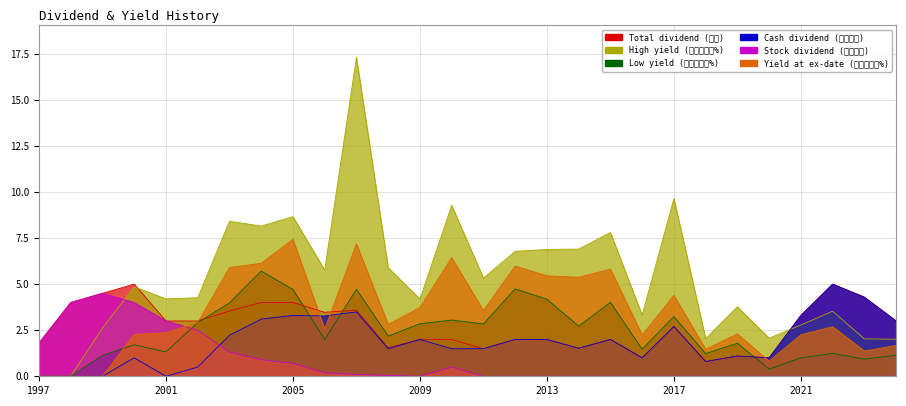

Reading right to left, extract all data points from this chart.

Total dividend (合計): 2024=3.0	2023=4.3	2022=5.0	2021=3.3	2020=1.0	2019=1.1	2018=0.8	2017=2.7	2016=1.0	2015=2.0	2014=1.5	2013=2.0	2012=2.0	2011=1.5	2010=2.0	2009=2.0	2008=1.5	2007=3.6	2006=3.5	2005=4.0	2004=4.0	2003=3.5	2002=3.0	2001=3.0	2000=5.0	1999=4.5	1998=4.0	1997=1.8
Cash dividend (現金合計): 2024=3.0	2023=4.3	2022=5.0	2021=3.3	2020=1.0	2019=1.1	2018=0.8	2017=2.7	2016=1.0	2015=2.0	2014=1.5	2013=2.0	2012=2.0	2011=1.5	2010=1.5	2009=2.0	2008=1.5	2007=3.5	2006=3.3	2005=3.3	2004=3.1	2003=2.2	2002=0.5	2001=0.0	2000=1.0	1999=0.0	1998=0.0	1997=0.0
Stock dividend (股票合計): 2024=0.0	2023=0.0	2022=0.0	2021=0.0	2020=0.0	2019=0.0	2018=0.0	2017=0.0	2016=0.0	2015=0.0	2014=0.0	2013=0.0	2012=0.0	2011=0.0	2010=0.5	2009=0.0	2008=0.1	2007=0.1	2006=0.2	2005=0.7	2004=0.9	2003=1.3	2002=2.5	2001=3.0	2000=4.0	1999=4.5	1998=4.0	1997=1.8
Yield at ex-date (除息殖利率%): 2024=1.7	2023=1.4	2022=2.7	2021=2.2	2020=0.8	2019=2.3	2018=1.5	2017=4.4	2016=2.2	2015=5.8	2014=5.4	2013=5.5	2012=6.0	2011=3.6	2010=6.4	2009=3.7	2008=2.8	2007=7.2	2006=2.6	2005=7.4	2004=6.1	2003=5.9	2002=2.9	2001=2.4	2000=2.3	1999=0.0	1998=0.0	1997=0.0
High yield (最高殖利率%): 2024=2.0	2023=2.0	2022=3.5	2021=2.8	2020=2.1	2019=3.8	2018=2.0	2017=9.6	2016=3.3	2015=7.8	2014=6.9	2013=6.9	2012=6.8	2011=5.3	2010=9.3	2009=4.2	2008=5.9	2007=17.3	2006=5.8	2005=8.7	2004=8.2	2003=8.4	2002=4.3	2001=4.2	2000=4.8	1999=2.6	1998=0.0	1997=0.0
Low yield (最低殖利率%): 2024=1.1	2023=0.9	2022=1.2	2021=1.0	2020=0.4	2019=1.8	2018=1.2	2017=3.2	2016=1.5	2015=4.0	2014=2.7	2013=4.2	2012=4.7	2011=2.8	2010=3.0	2009=2.9	2008=2.2	2007=4.7	2006=2.0	2005=4.7	2004=5.7	2003=4.0	2002=2.9	2001=1.3	2000=1.7	1999=1.1	1998=0.0	1997=0.0